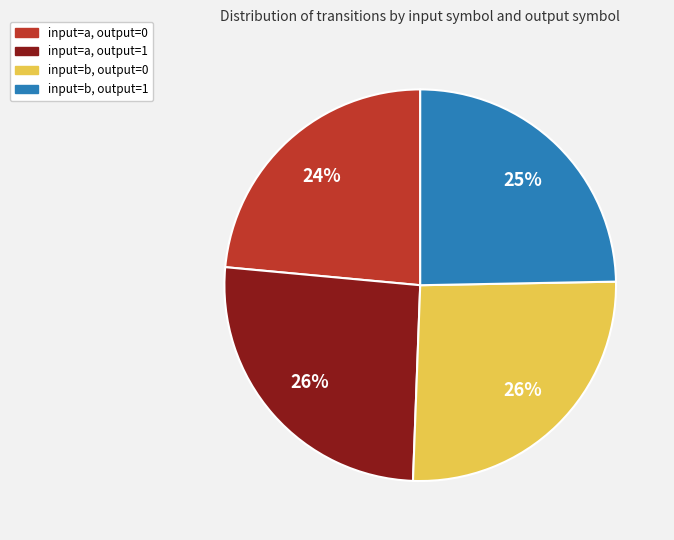

Is input=a, output=0 the majority of the pie?

No